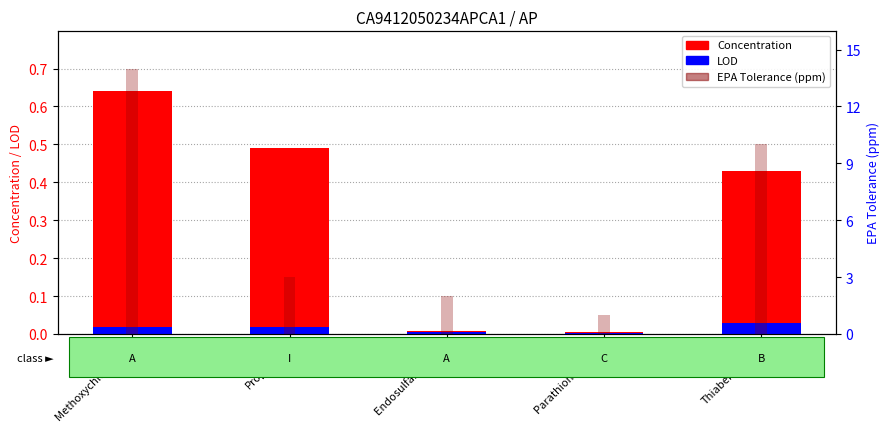

What is the spread (max minus min) of values at Thiabendazole?

10.0